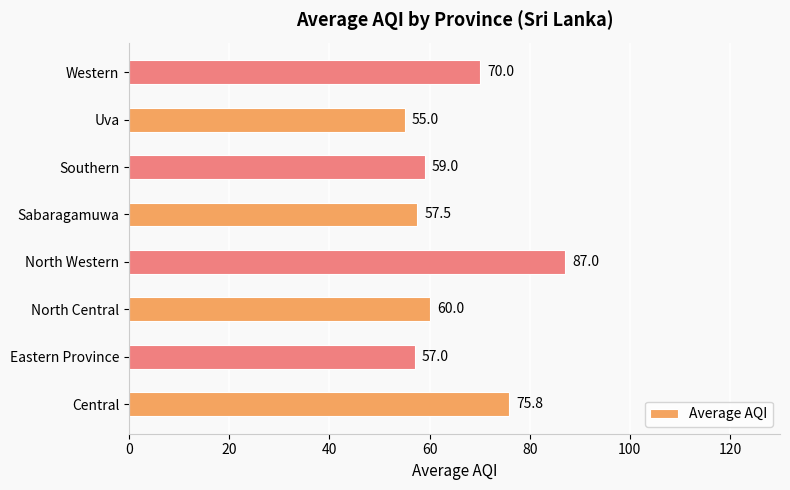

Reading top to bottom, transcribe all the data shown in this chart.

70.0	55.0	59.0	57.5	87.0	60.0	57.0	75.8